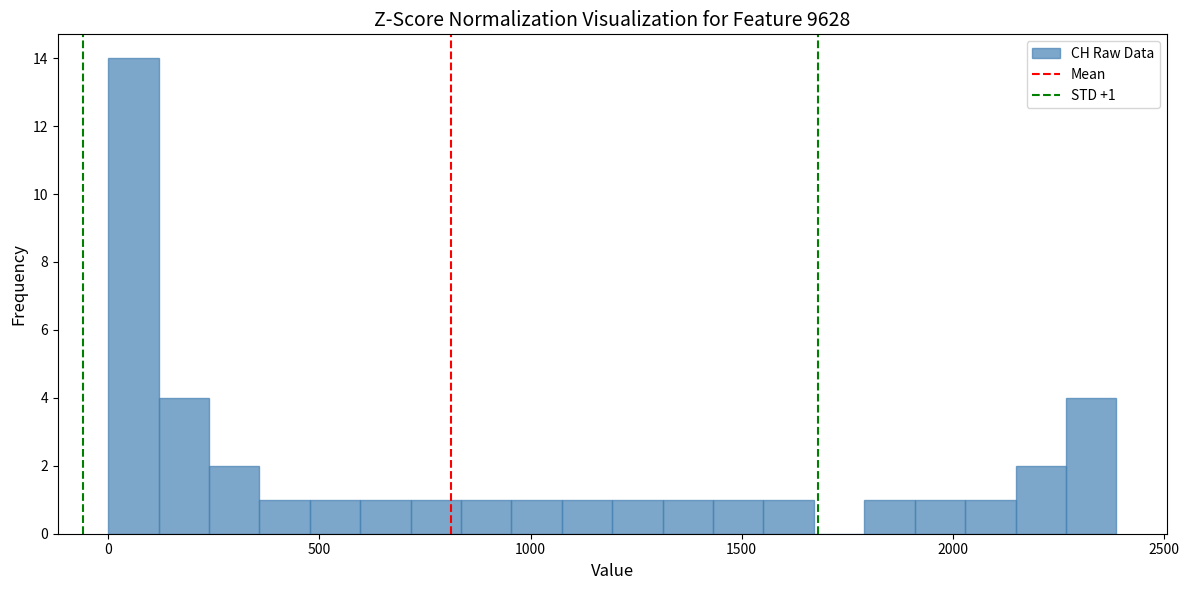

Read against the x-axis, roughly where is the centre of the tallest bar?

50